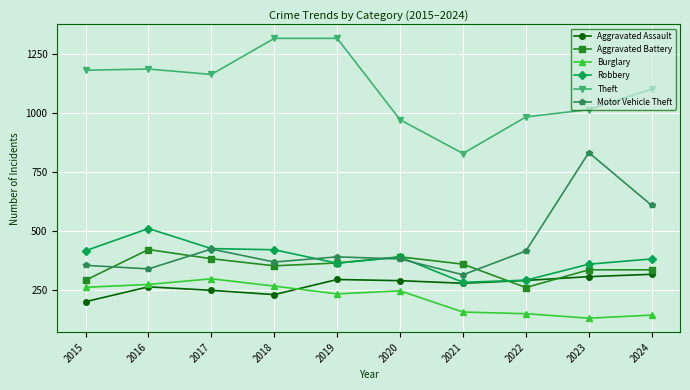

What is the highest value of the Aggravated Assault series?

317